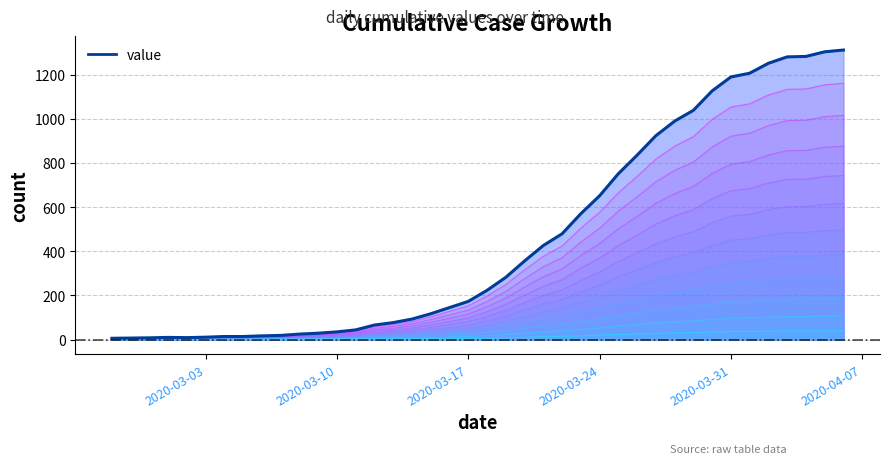

What is the average value?

460